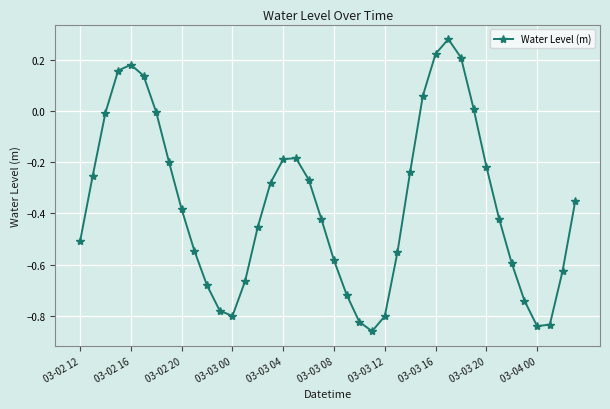

True or false: there are more than 2 points higher than both neighbors.

True